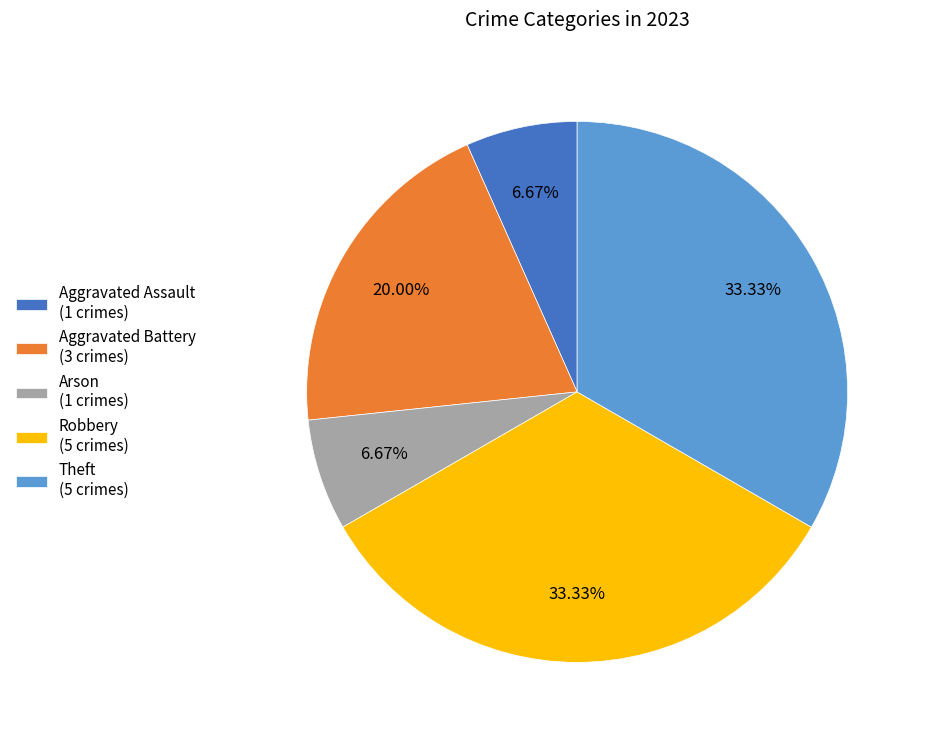

What is the ratio of the value at Theft to the value at Arson?

5.0